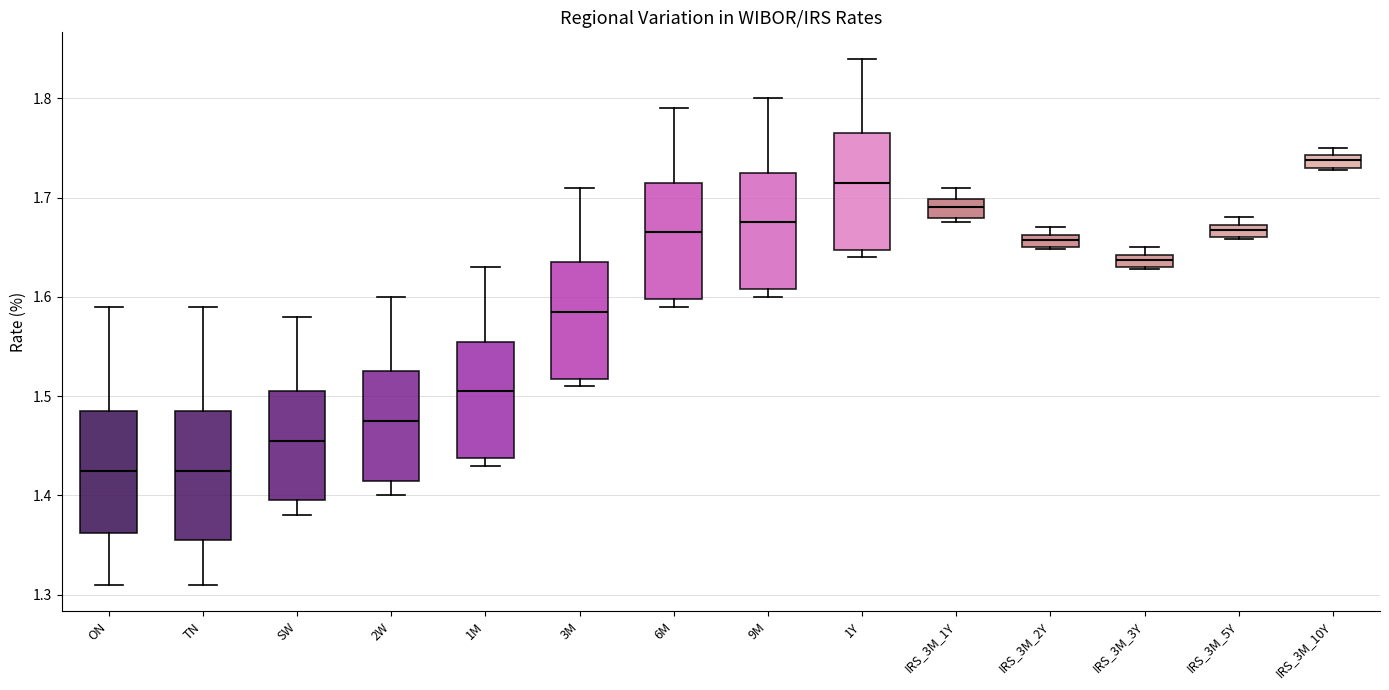

Which box's median line is the highest?

IRS_3M_10Y